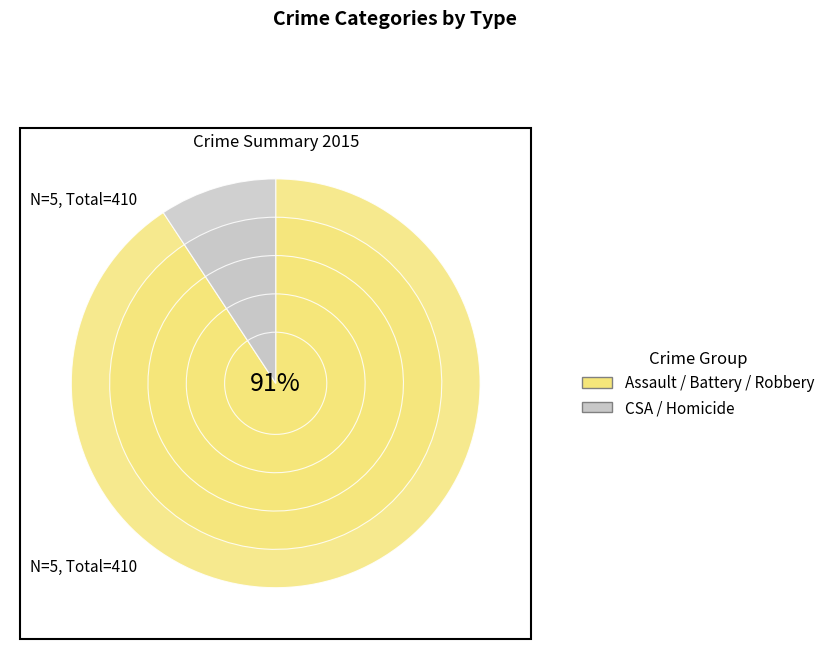

Which slice is the largest?

Robbery